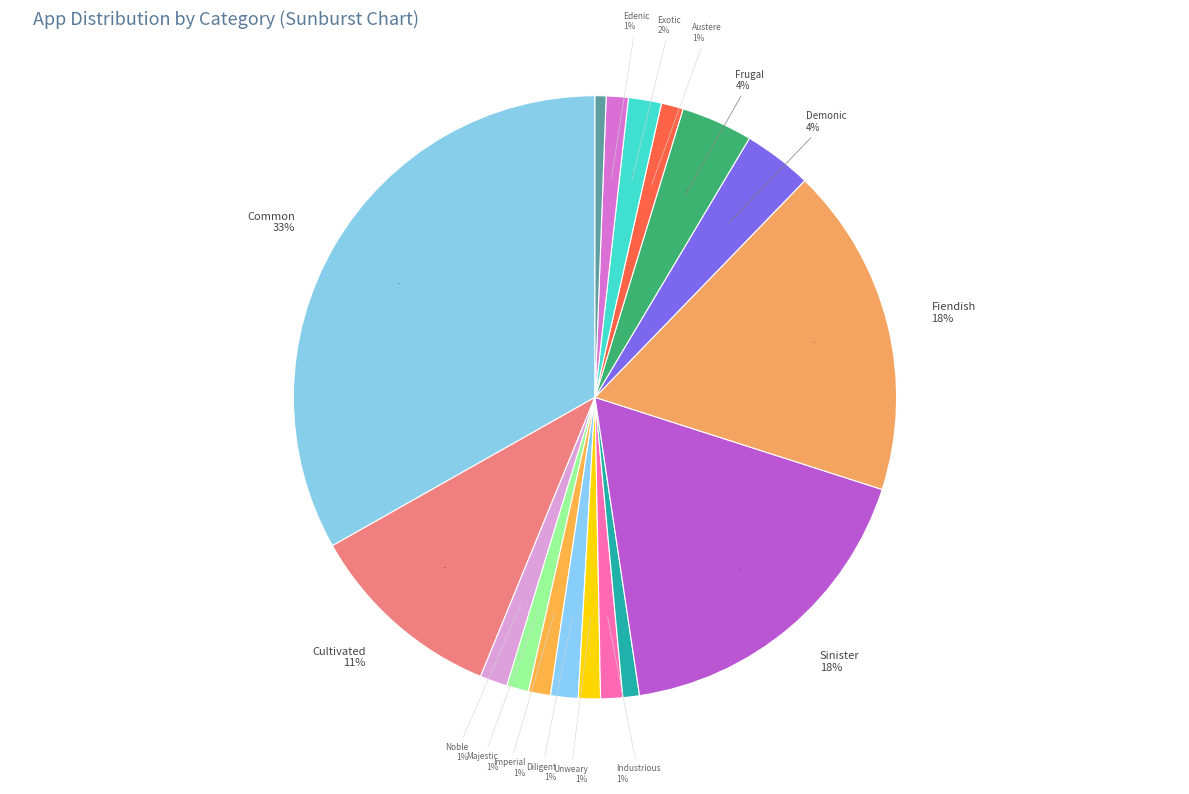

Is there a majority slice in this chart?

No